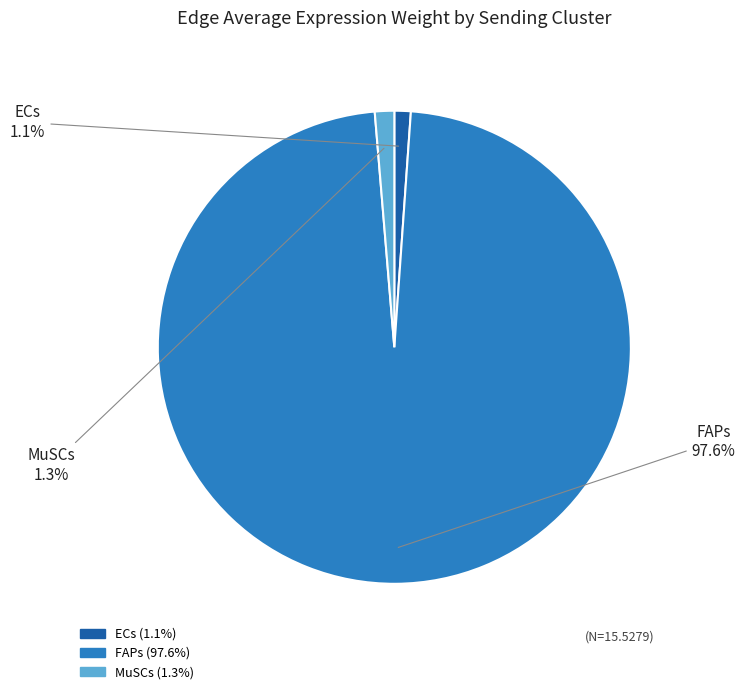

Is the sum of MuSCs and FAPs greater than half?

Yes